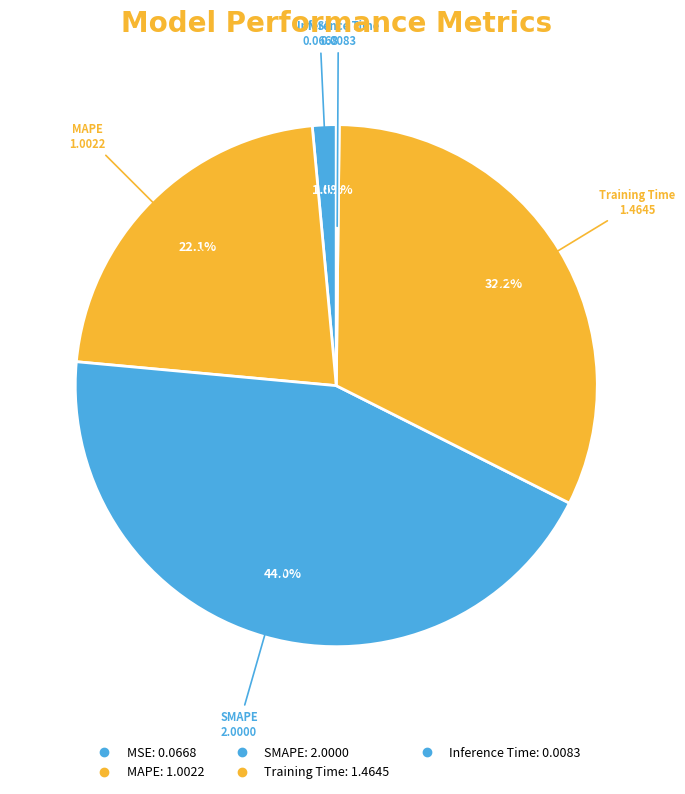

To the nearest percent, what percentage of the pie is MSE?

1%